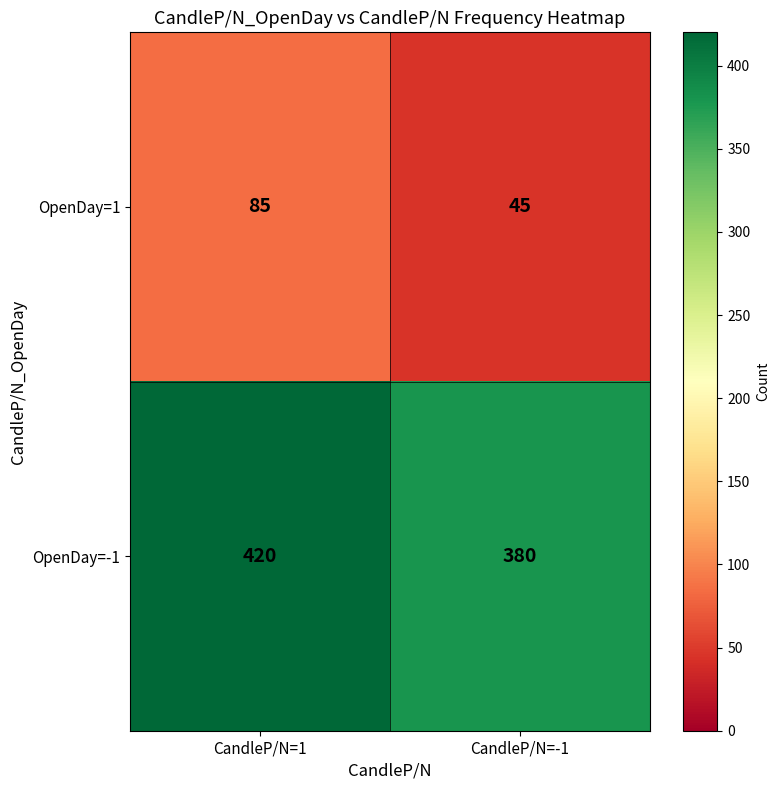

Rank the series at CandleP/N=-1 from lowest to highest value.

OpenDay=1, OpenDay=-1